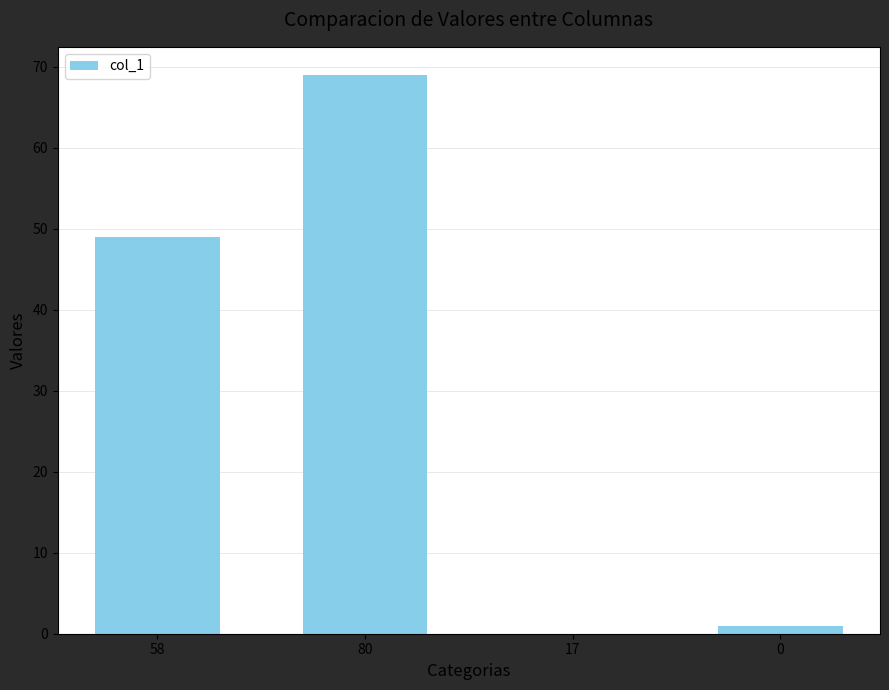

Which category has the highest value across all series?

80